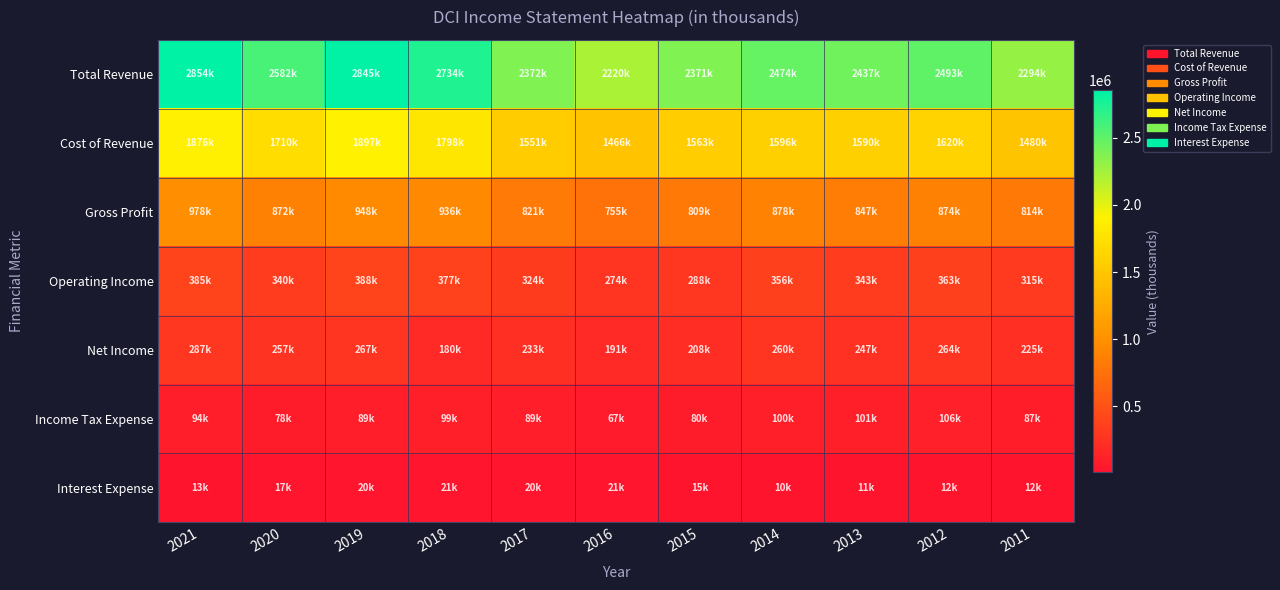

At which category does the chart reach its peak across all series?

2021